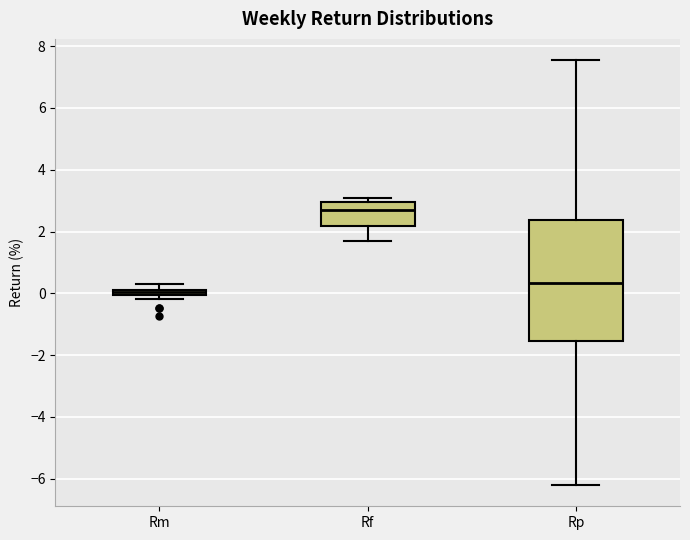

Which box's median line is the lowest?

Rm